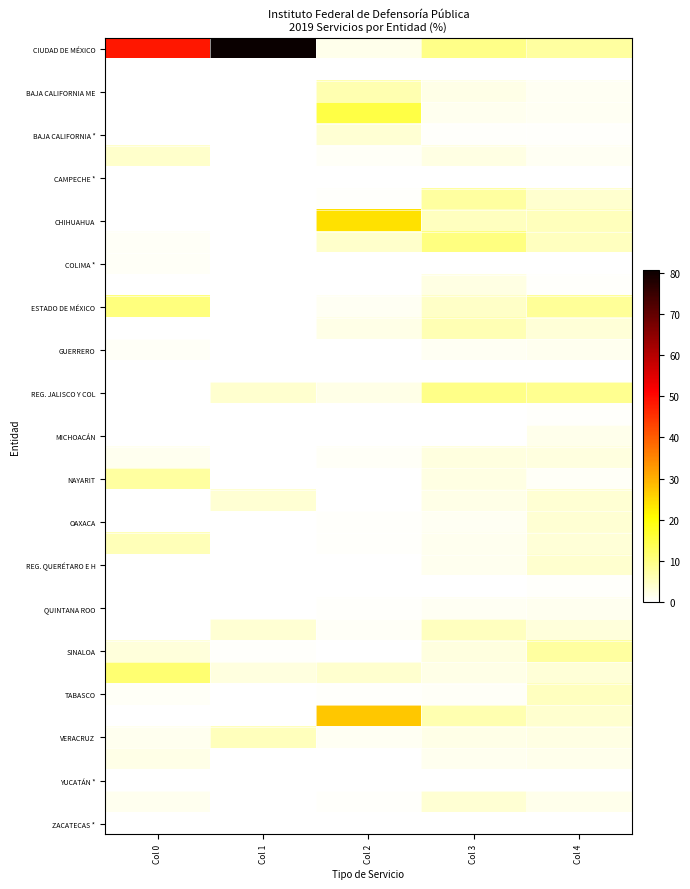

How many data points does each series have?

5